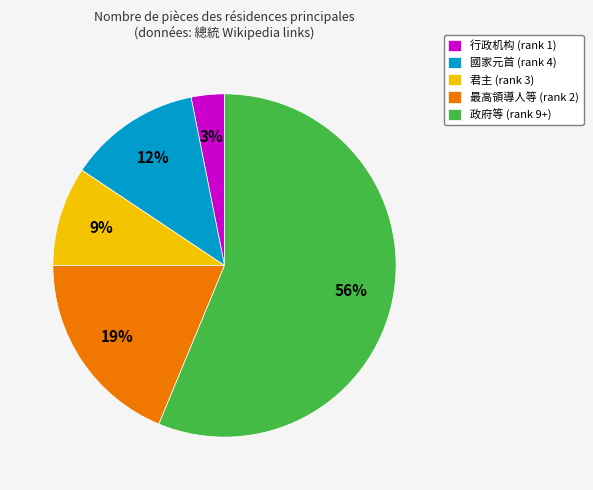

To the nearest percent, what percentage of the pie is 行政机构 (rank 1)?

3%